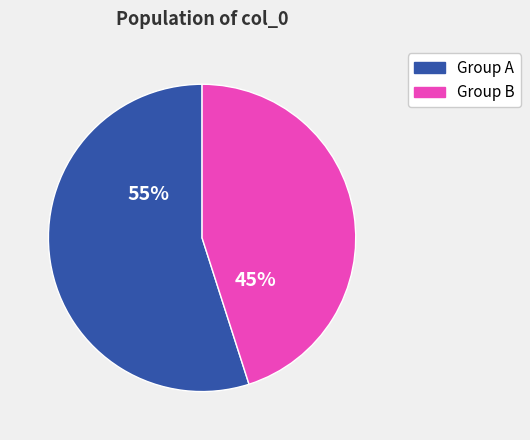

Does any single category account for the majority?

Yes